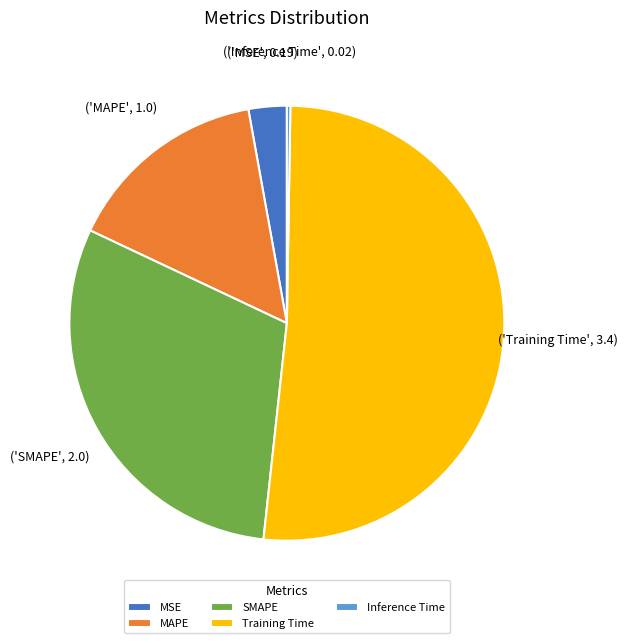

True or false: SMAPE accounts for 30% of the total.

True